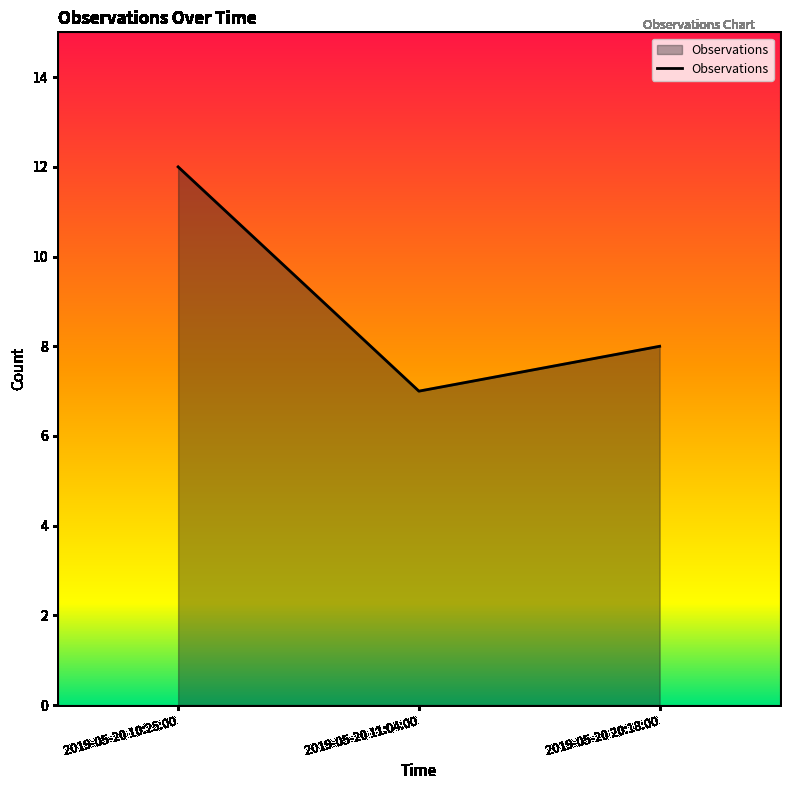

Which label corresponds to the largest value in the chart?

2019-05-20 10:25:00